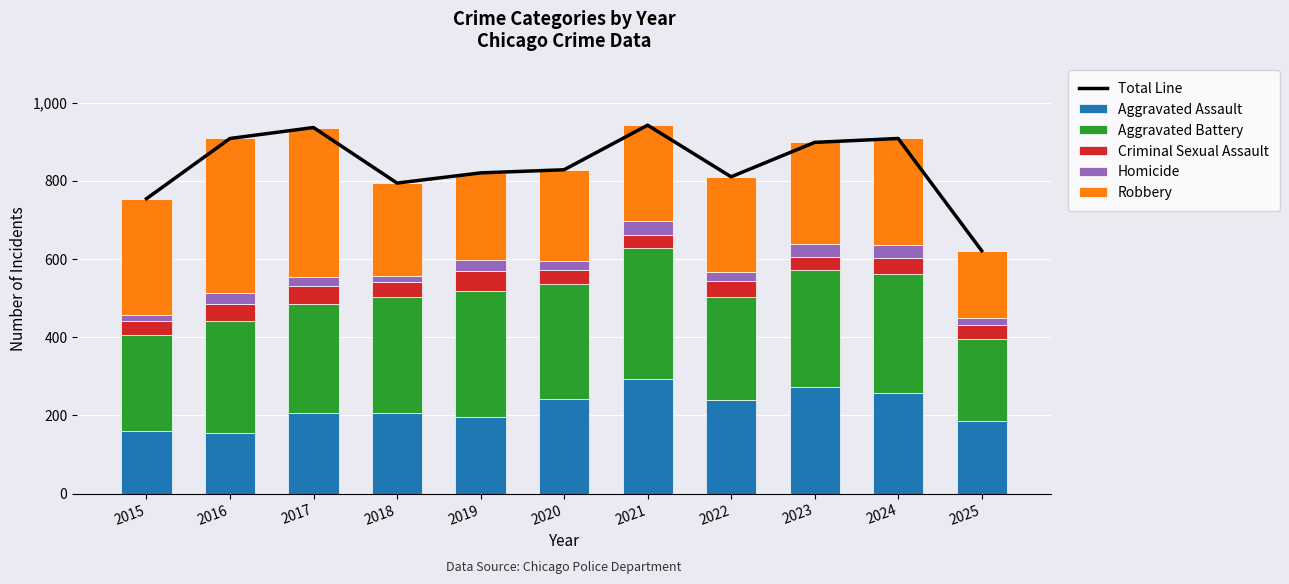

Reading right to left, transcribe all the data shown in this chart.

Total Line: 621	908	898	810	942	828	820	794	936	908	754
Aggravated Assault: 185	258	272	239	292	242	197	206	207	154	160
Aggravated Battery: 210	304	300	263	335	293	321	296	277	288	246
Criminal Sexual Assault: 35	40	34	42	33	36	51	40	47	43	34
Homicide: 18	34	31	23	37	24	27	15	24	29	17
Robbery: 173	272	261	243	245	233	224	237	381	394	297